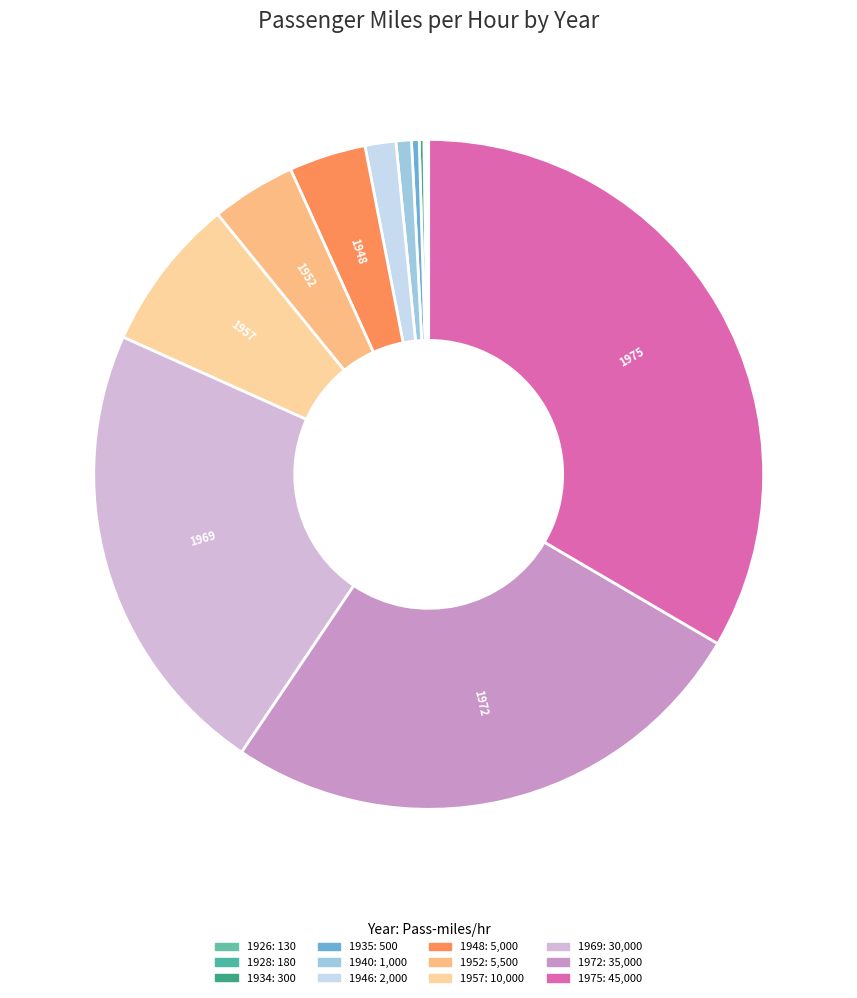

Count the number of slices in the pie.

12